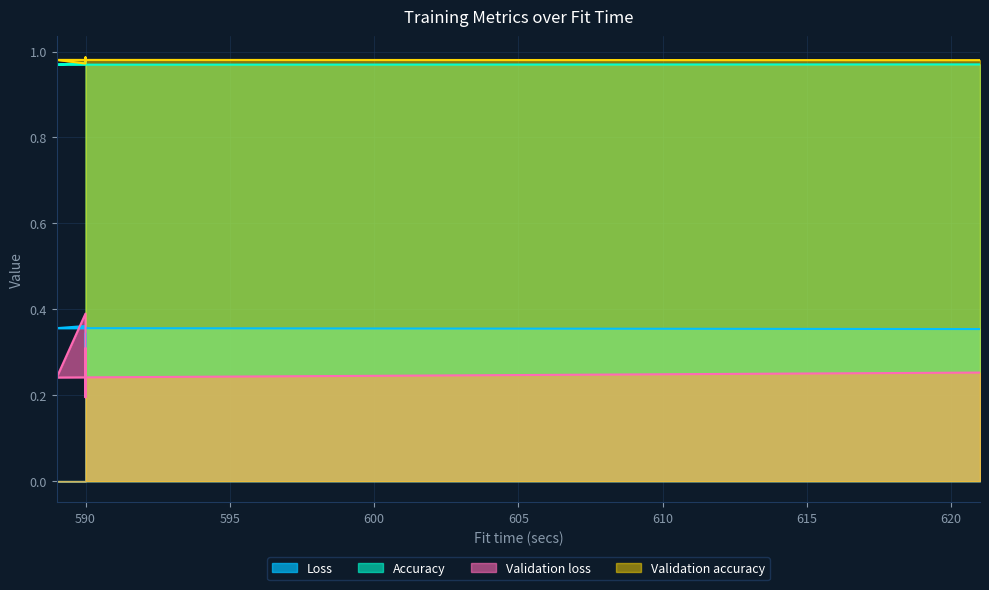

How many lines are shown in the chart?

4